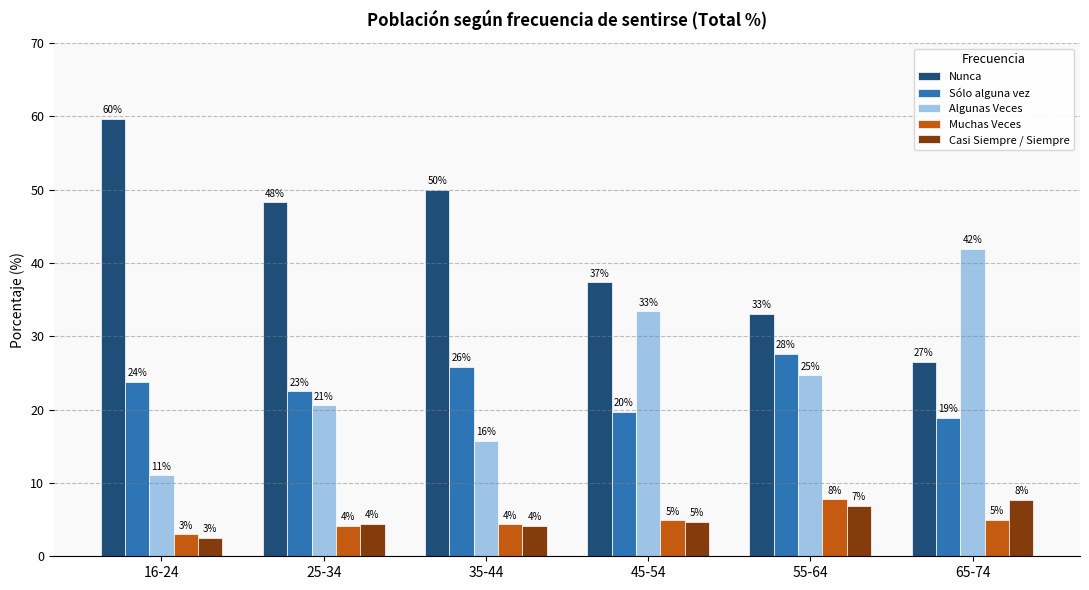

What are all the series names shown in the legend?

Nunca, Sólo alguna vez, Algunas Veces, Muchas Veces, Casi Siempre / Siempre